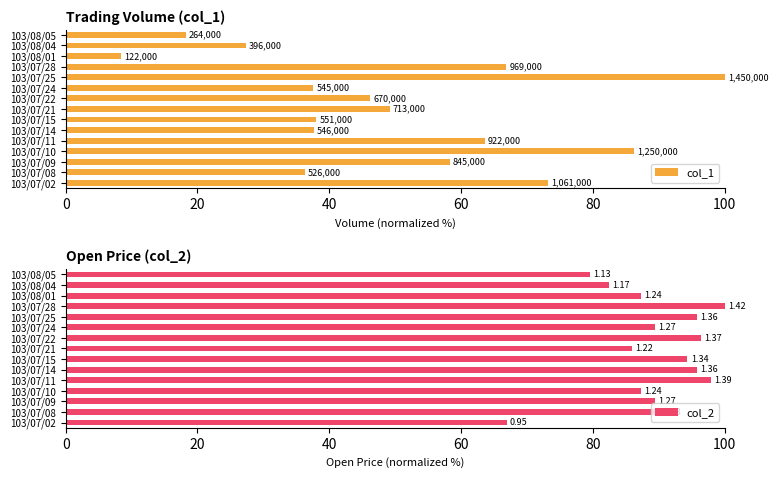

True or false: col_2 has a value of 66.9 at 103/07/02.

True